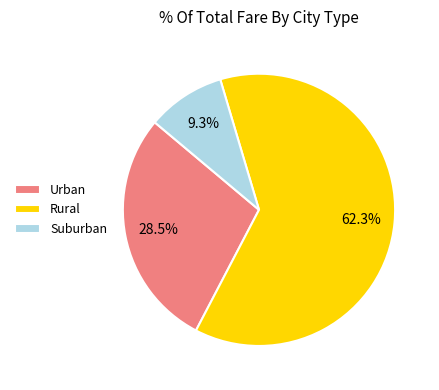

Rank the categories by value from lowest to highest.

Suburban, Urban, Rural